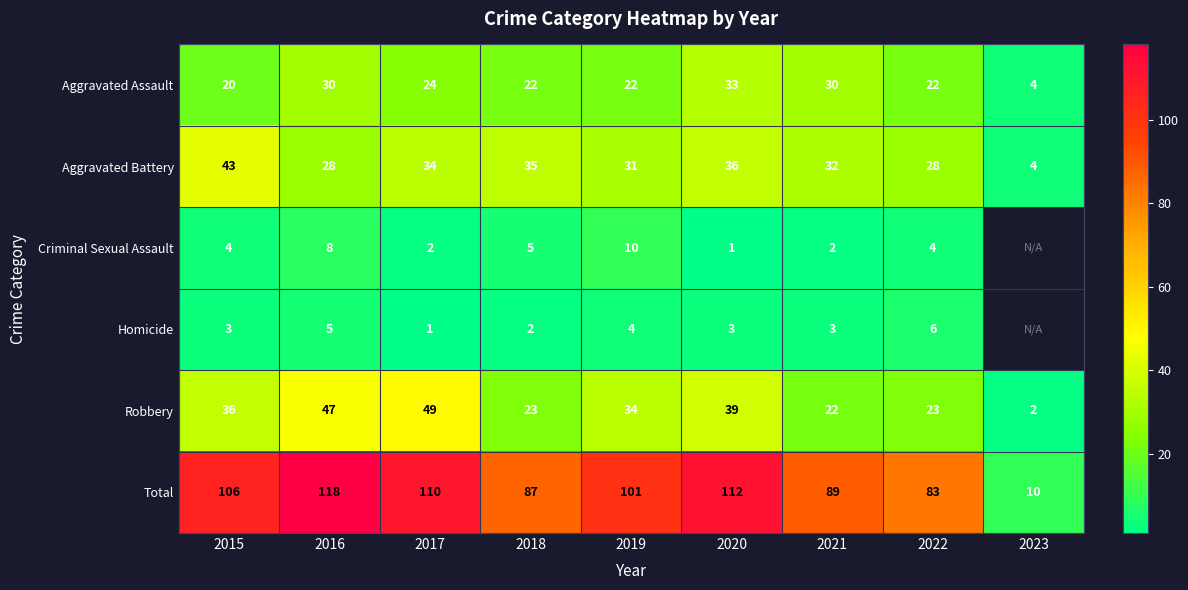

Between 2017 and 2019, which series saw the biggest shift?

Robbery